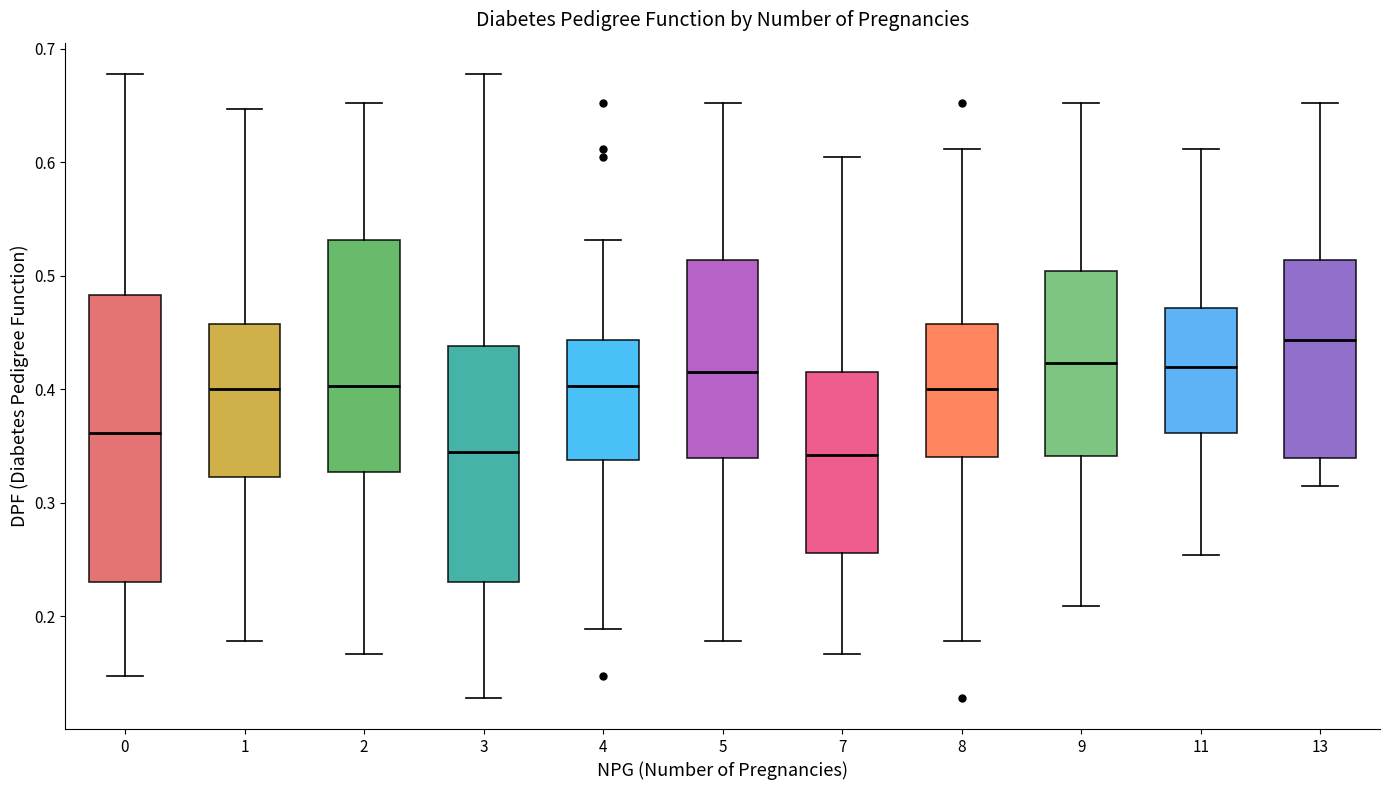

Reading left to right, read every box against the y-axis: the position of its median line, the range the box covers, and the ends of its whiskers. The values are not printed on the chart, so give them approximately, as read against the axis.

0: median 0.36, box 0.23 to 0.48, whiskers 0.15 to 0.68
1: median 0.40, box 0.32 to 0.46, whiskers 0.18 to 0.65
2: median 0.40, box 0.33 to 0.53, whiskers 0.17 to 0.65
3: median 0.35, box 0.23 to 0.44, whiskers 0.13 to 0.68
4: median 0.40, box 0.34 to 0.44, whiskers 0.19 to 0.53
5: median 0.42, box 0.34 to 0.51, whiskers 0.18 to 0.65
7: median 0.34, box 0.26 to 0.42, whiskers 0.17 to 0.61
8: median 0.40, box 0.34 to 0.46, whiskers 0.18 to 0.61
9: median 0.42, box 0.34 to 0.50, whiskers 0.21 to 0.65
11: median 0.42, box 0.36 to 0.47, whiskers 0.25 to 0.61
13: median 0.44, box 0.34 to 0.51, whiskers 0.32 to 0.65